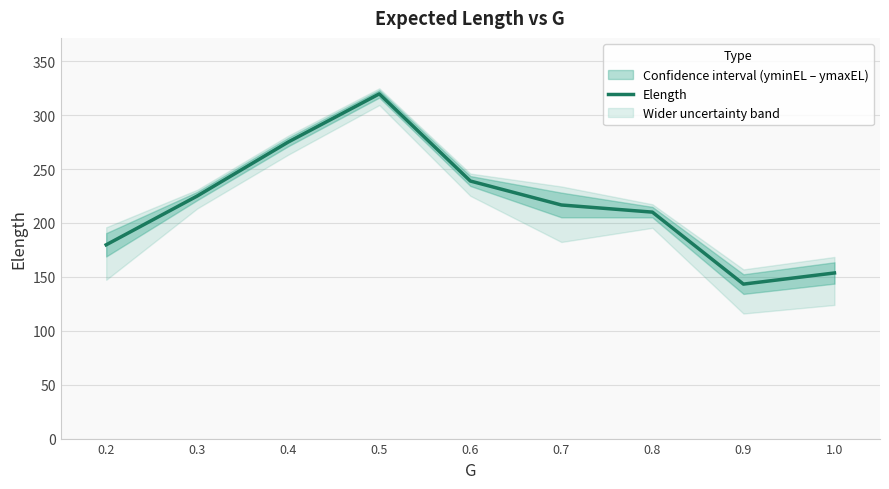

What is the sum of all values?

1962.2